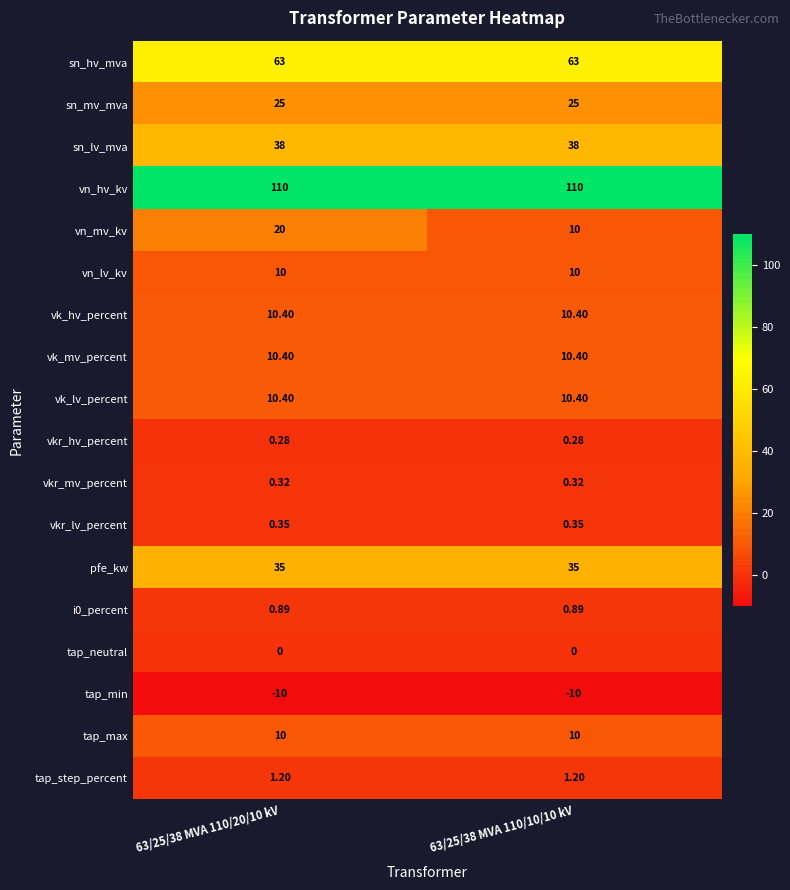

What is the total value across all series at 63/25/38 MVA 110/20/10 kV?

335.2